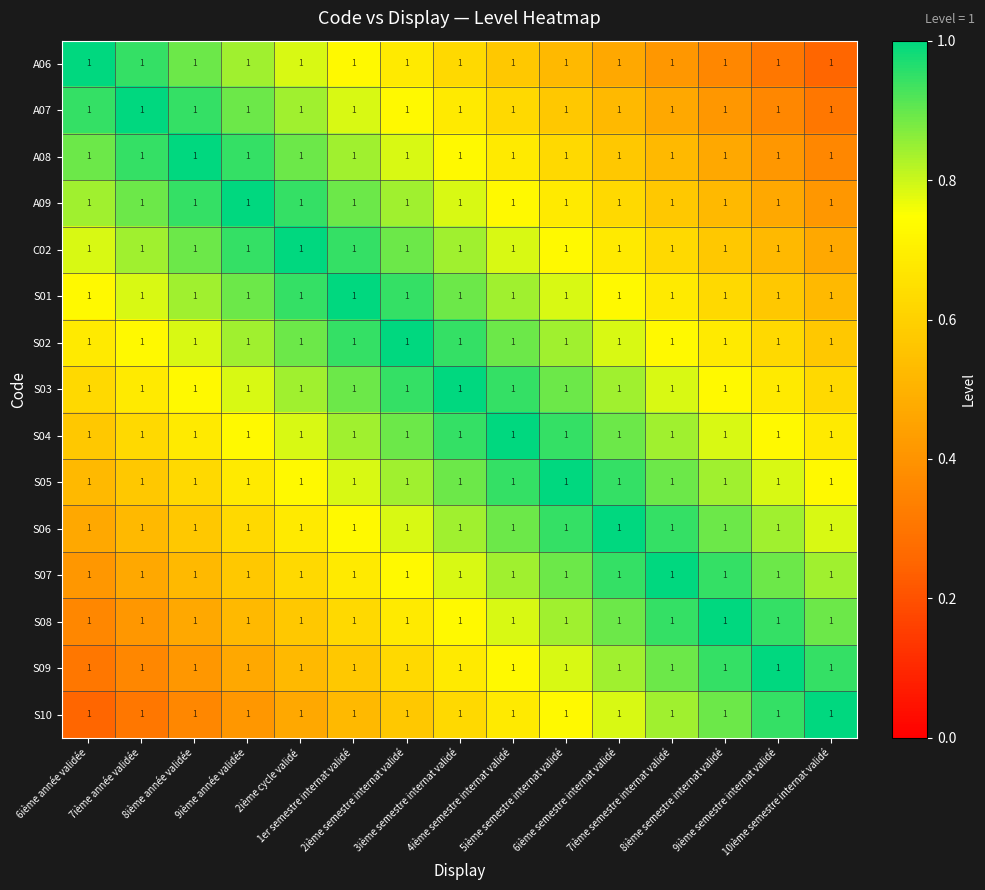

What is the total value across all series at 6ième année validée?

9.4